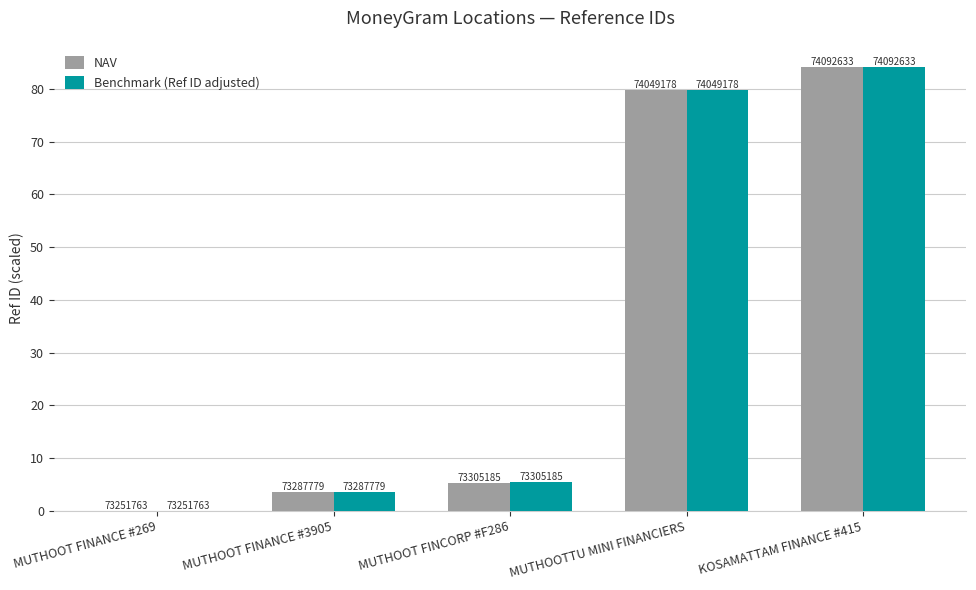

What is the difference between the highest and lowest values at MUTHOOT FINANCE #3905?

0.1